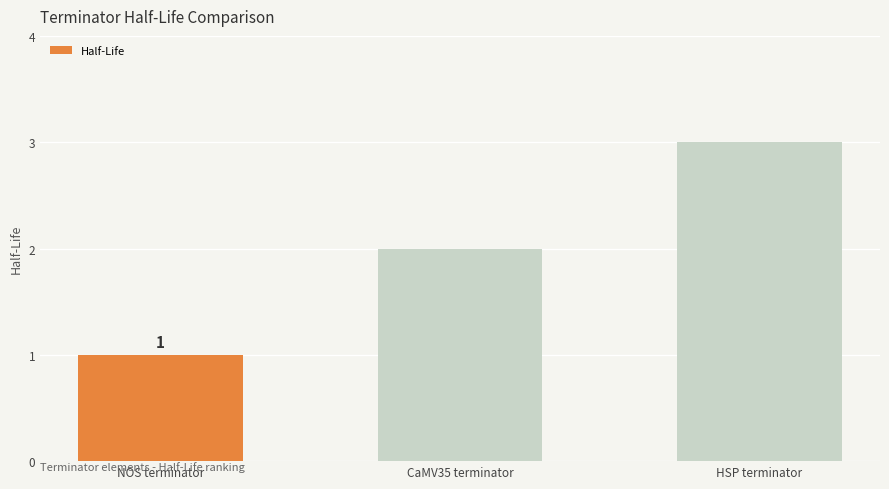

What is the sum of the values at NOS terminator and CaMV35 terminator?

3